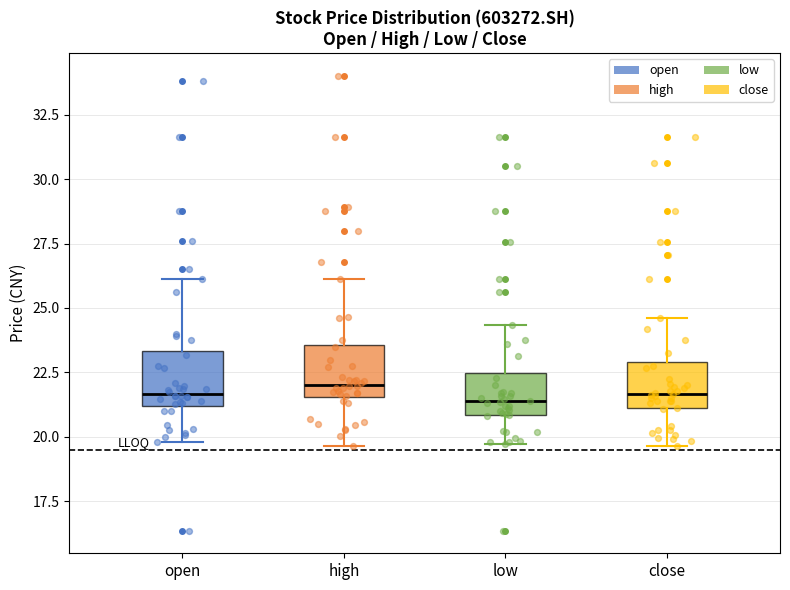

Reading left to right, transcribe this box plot: for each box, give where its median line is, the range the box spans, and where its two whiskers end, as read against the y-axis. The values are not printed on the chart, so give them approximately, as read against the axis.

open: median 21.5, box 21.0 to 23.5, whiskers 20.0 to 26.0
high: median 22.0, box 21.5 to 23.5, whiskers 19.5 to 26.0
low: median 21.5, box 21.0 to 22.5, whiskers 19.5 to 24.5
close: median 21.5, box 21.0 to 23.0, whiskers 19.5 to 24.5